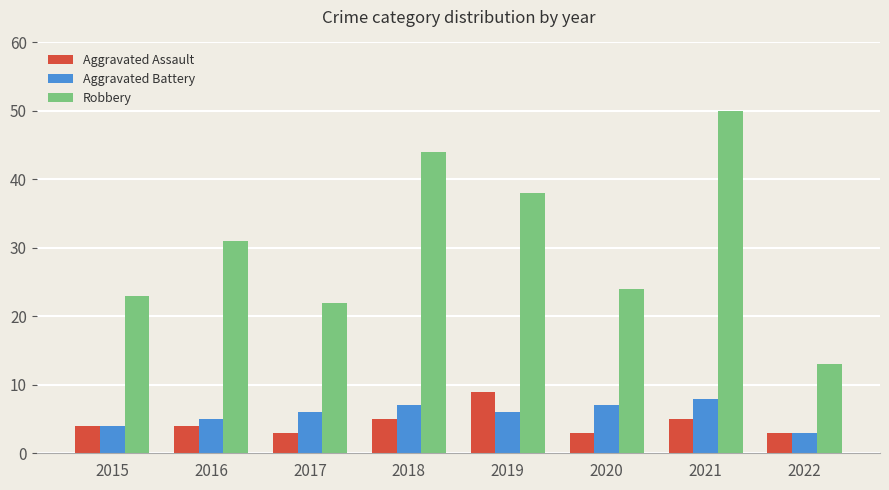

What is the difference between the Robbery values at 2016 and 2018?

13